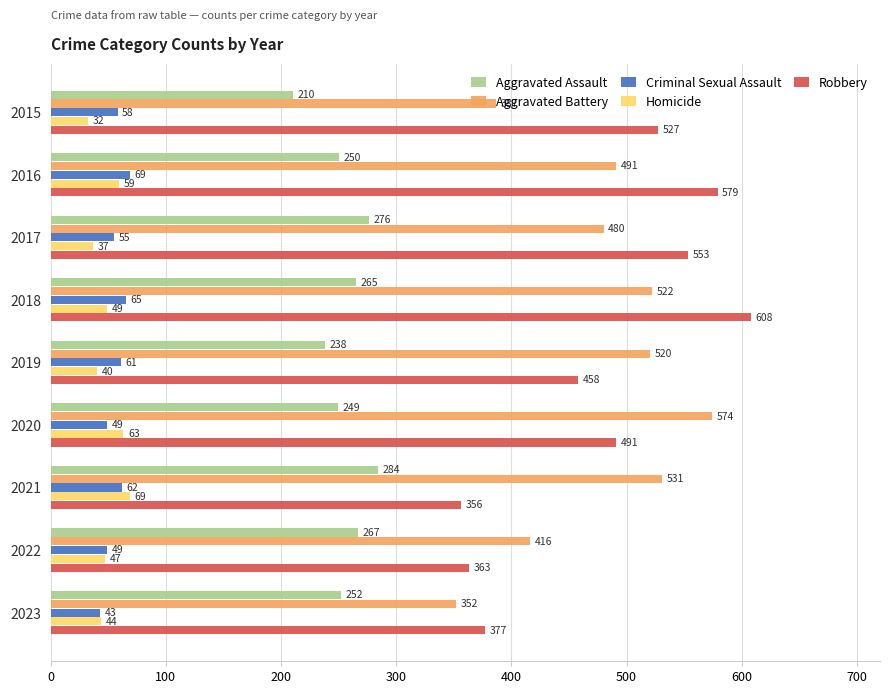

What is the difference between the highest and lowest values at 2019?

480